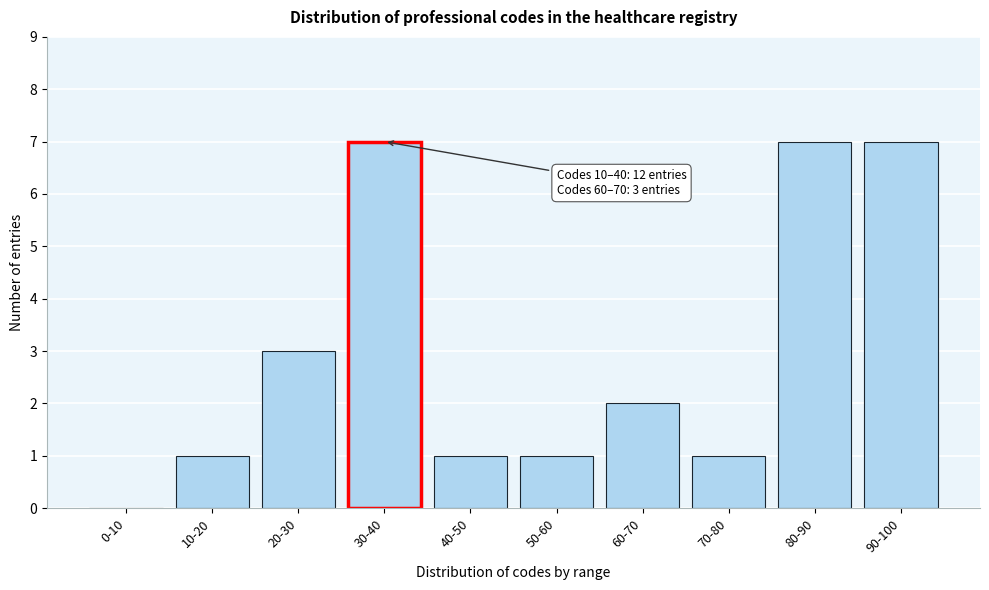

Reading right to left, list all the values displayed in this chart.

90-100=7	80-90=7	70-80=1	60-70=2	50-60=1	40-50=1	30-40=7	20-30=3	10-20=1	0-10=0